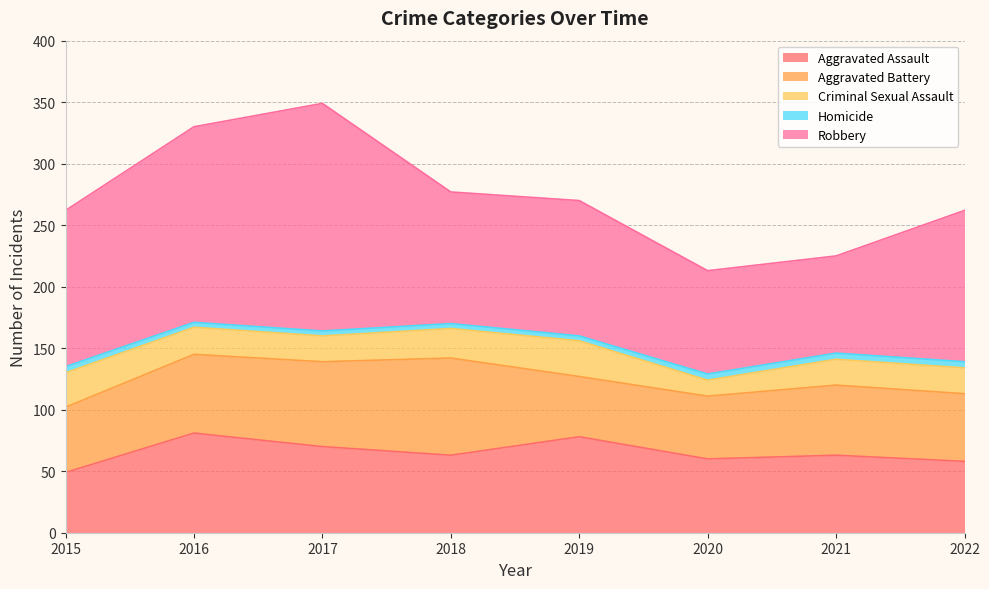

Rank the categories by Aggravated Assault value from highest to lowest.

2016, 2019, 2017, 2018, 2021, 2020, 2022, 2015